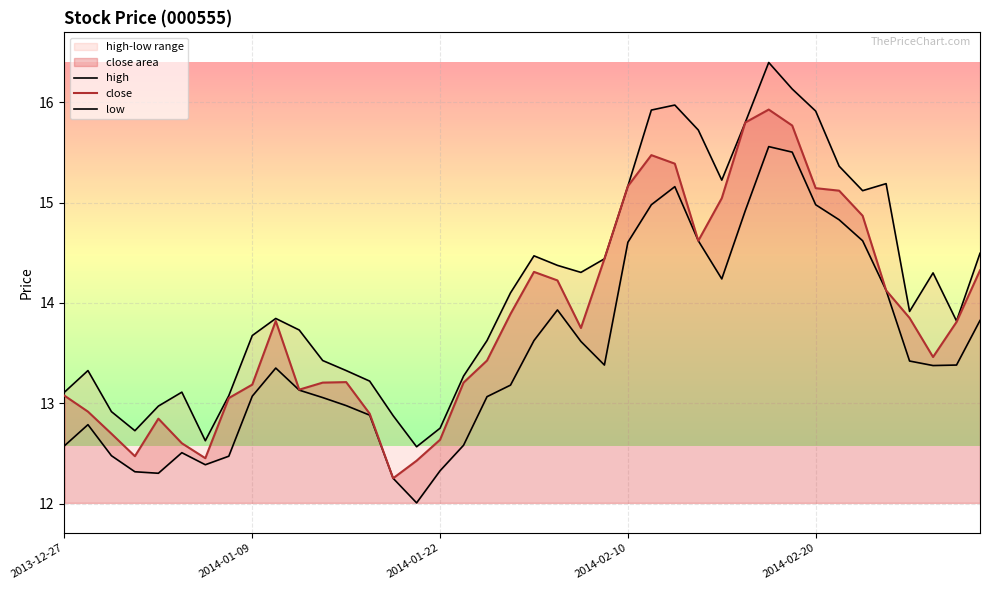

The high series shows 13.1 at 7. True or false?

True